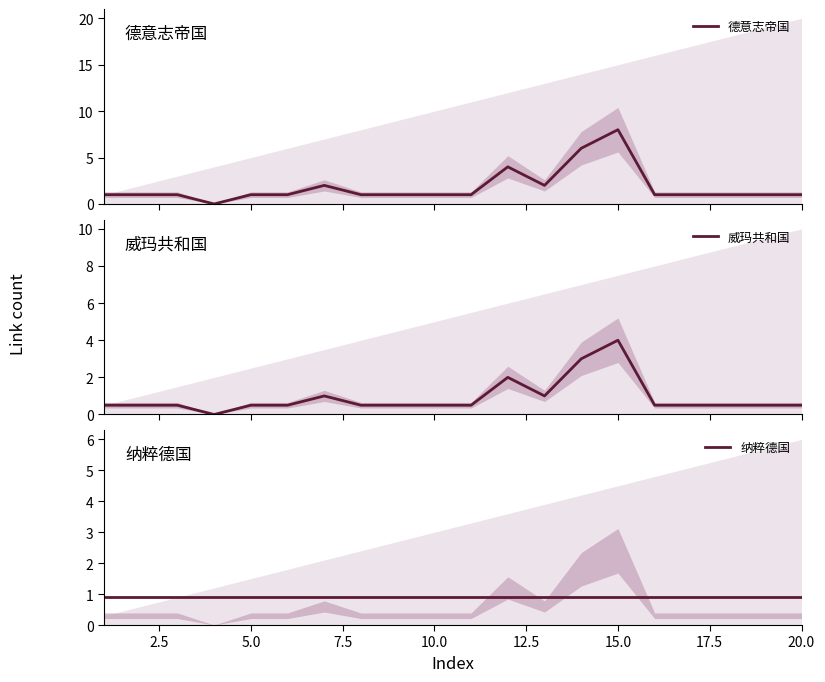

What is the maximum value for 威玛共和国?

4.0